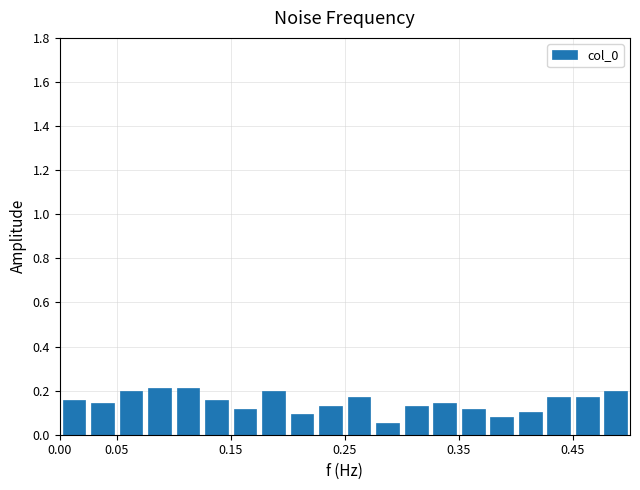

How tall is the bar that spans 0.075 to 0.100 on the x-axis? The values are not printed on the chart, so give them approximately, as read against the axis.

0.22